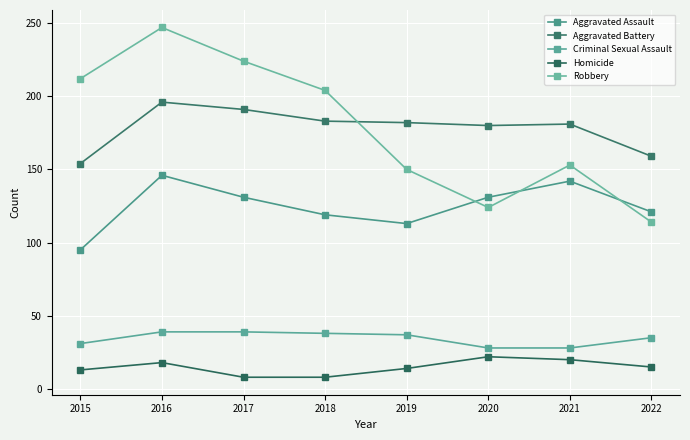

What are all the series names shown in the legend?

Aggravated Assault, Aggravated Battery, Criminal Sexual Assault, Homicide, Robbery